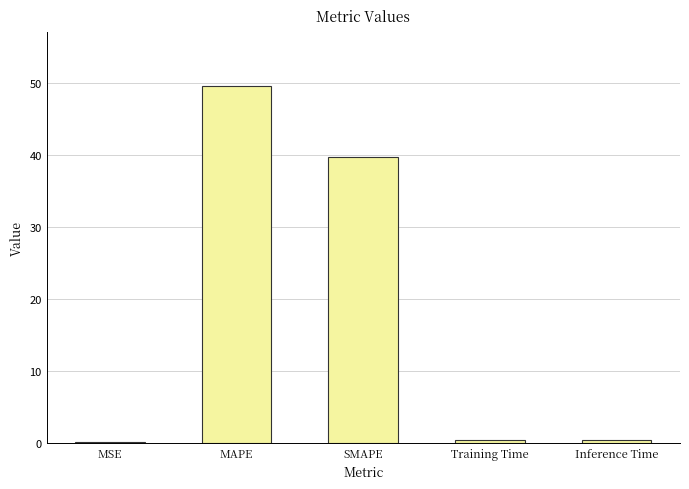

Which category has the highest value across all series?

MAPE